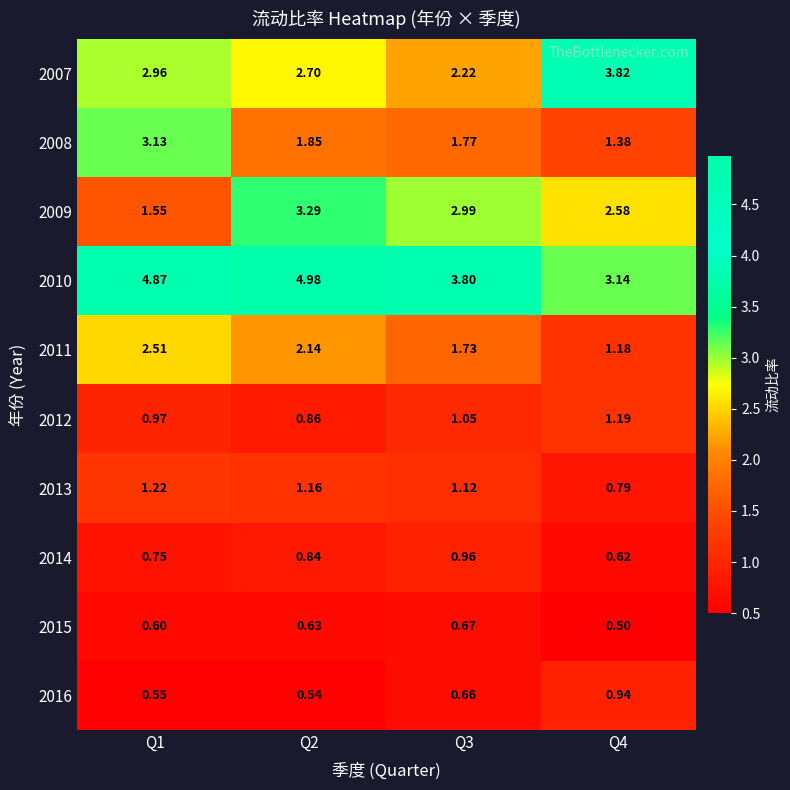

Is the value of 2013 at Q3 greater than the value of 2008 at Q1?

No